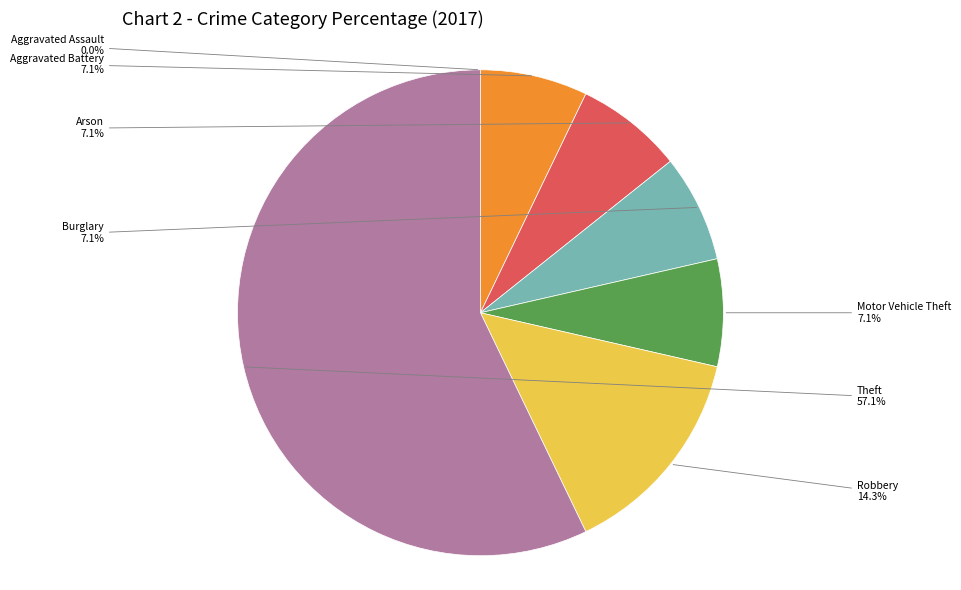

Which slice is the largest?

Theft